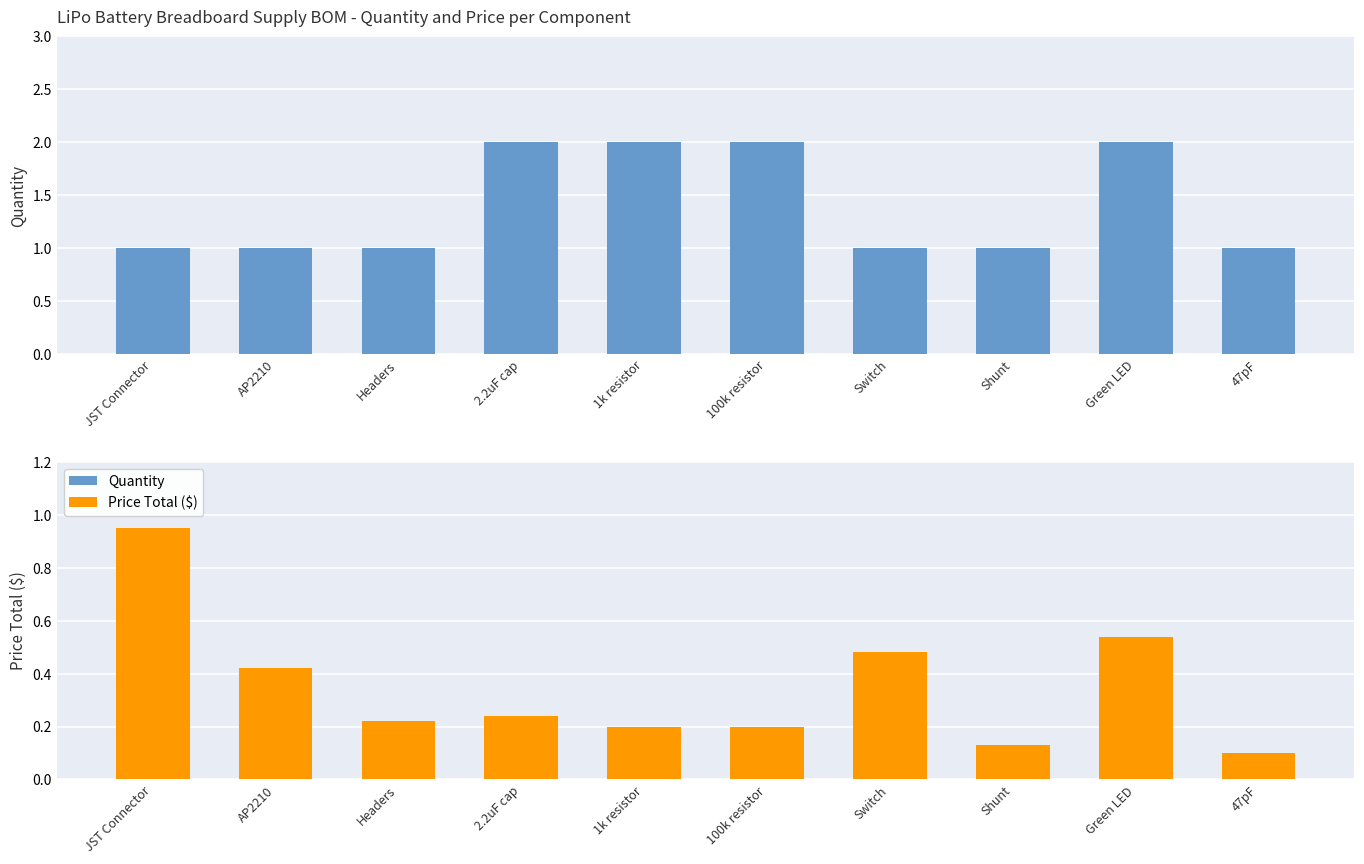

Reading left to right, transcribe all the data shown in this chart.

Quantity: 1.0	1.0	1.0	2.0	2.0	2.0	1.0	1.0	2.0	1.0
Price Total ($): 0.9	0.4	0.2	0.2	0.2	0.2	0.5	0.1	0.5	0.1